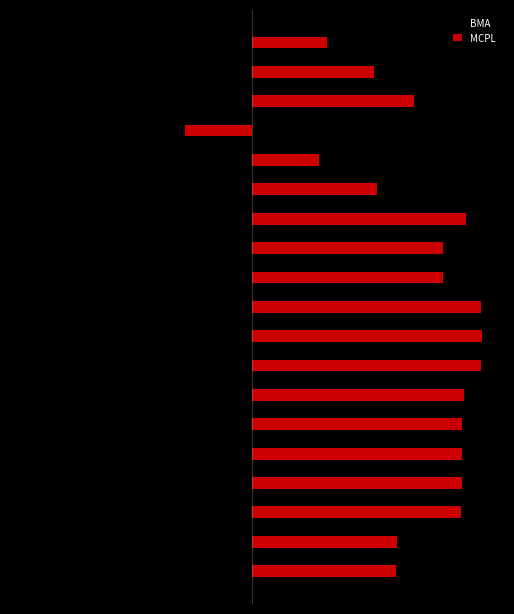

Rank the categories by BMA value from highest to lowest.

15, 14, 18, 17, 13, 0, 1, 16, 10, 11, 6, 2, 3, 4, 5, 12, 7, 8, 9